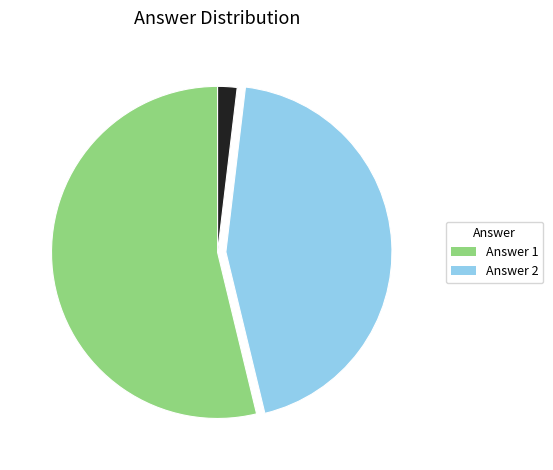

Is there any slice that represents more than half of the pie?

Yes